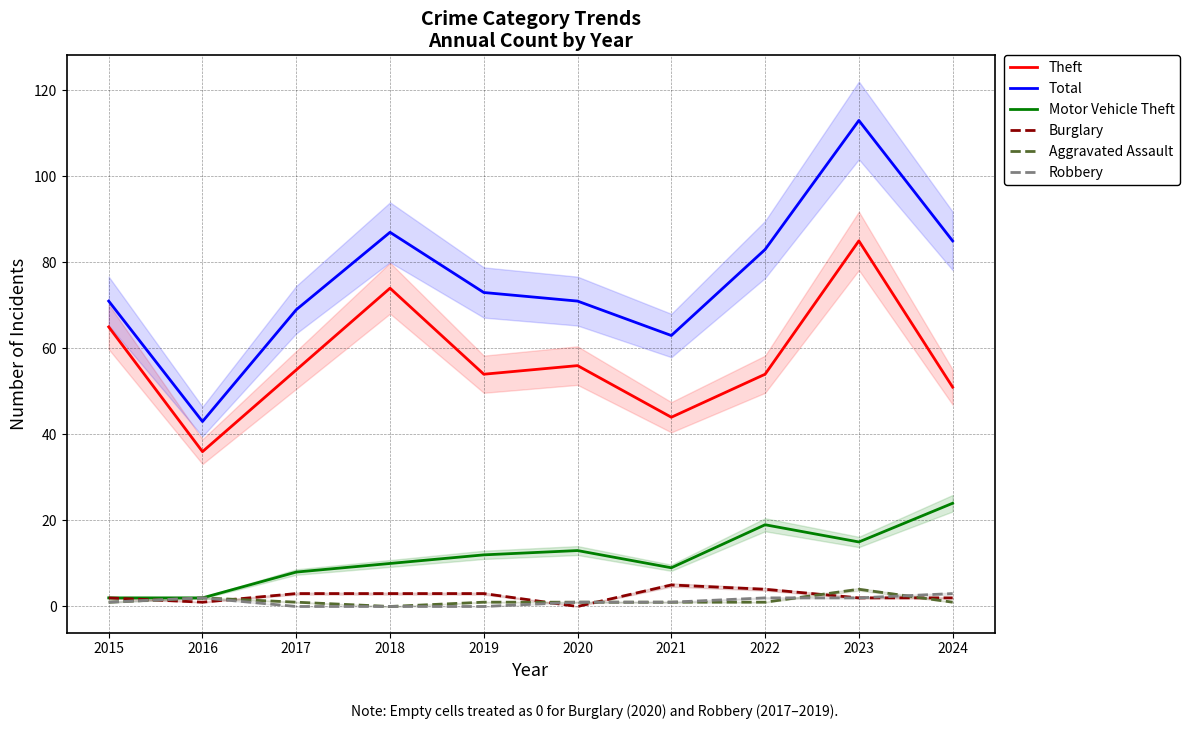

What are all the series names shown in the legend?

Theft, Total, Motor Vehicle Theft, Burglary, Aggravated Assault, Robbery